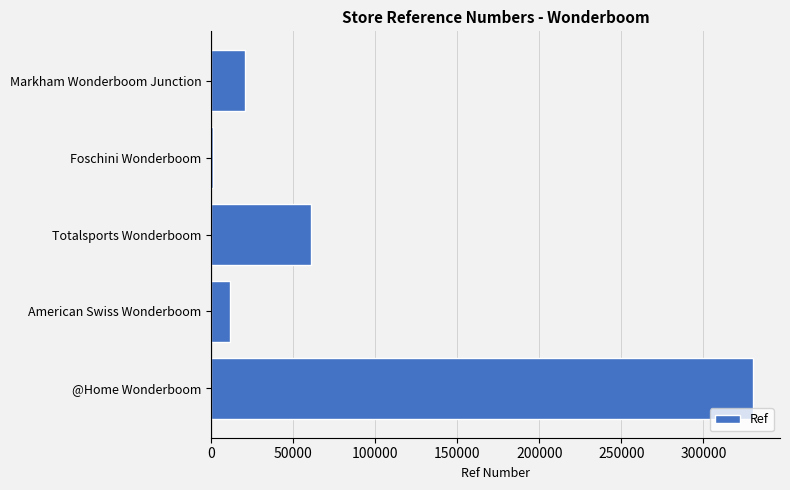

Reading bottom to top, what are all the values shown in this chart?

@Home Wonderboom=330217	American Swiss Wonderboom=11249	Totalsports Wonderboom=60688	Foschini Wonderboom=949	Markham Wonderboom Junction=20553